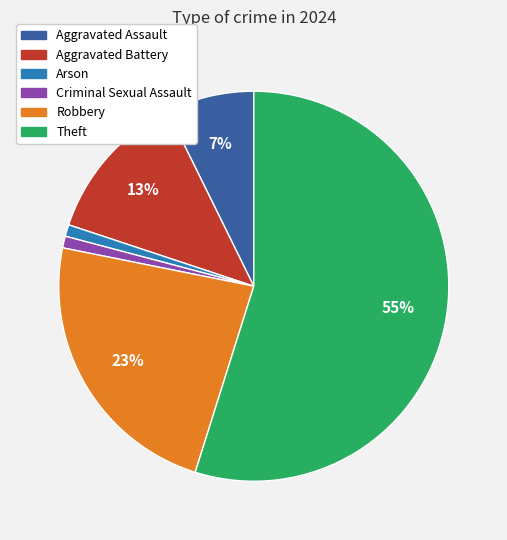

To the nearest percent, what is the average slice percentage?

17%